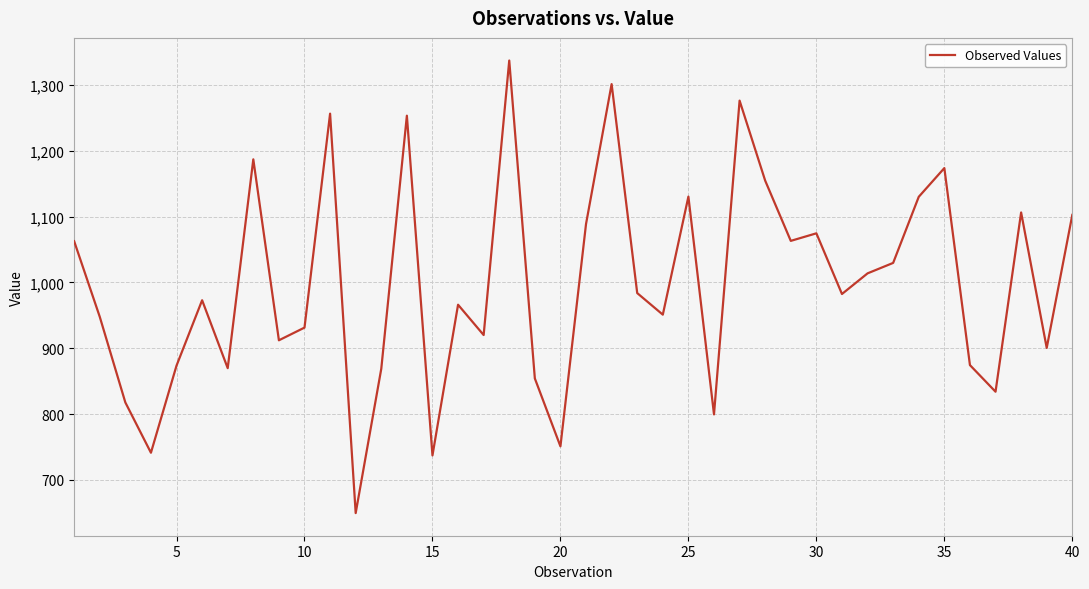

How many lines are shown in the chart?

1